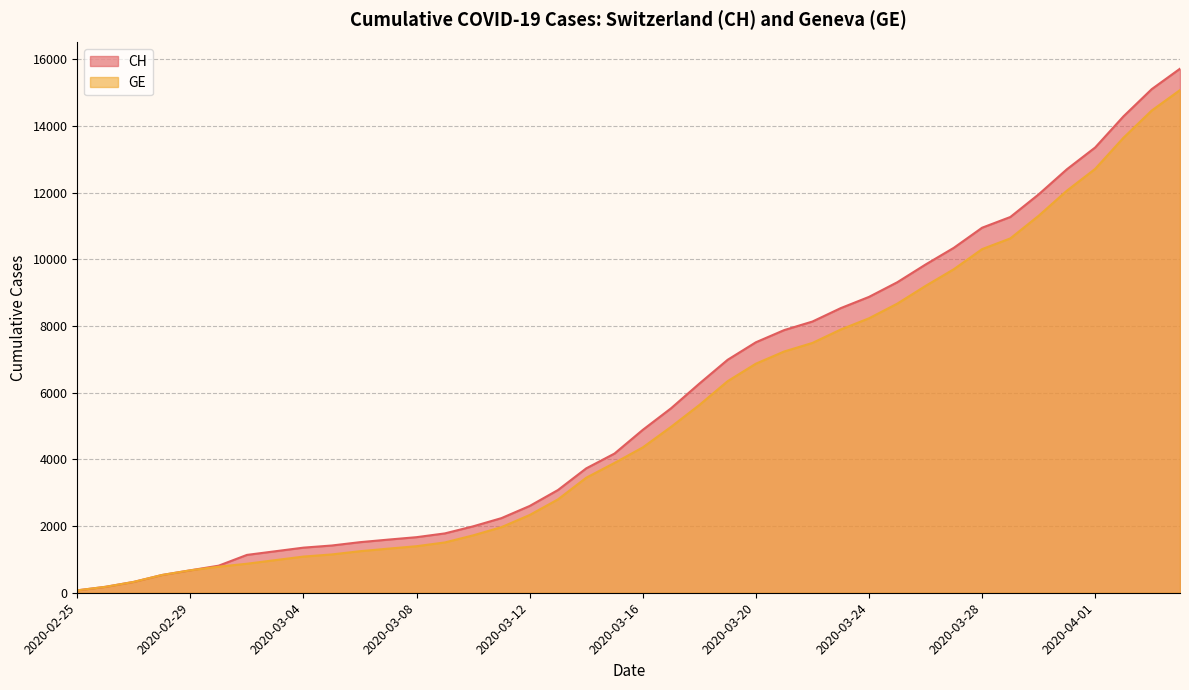

Which series changed the most between 2020-03-20 and 2020-03-26?

CH